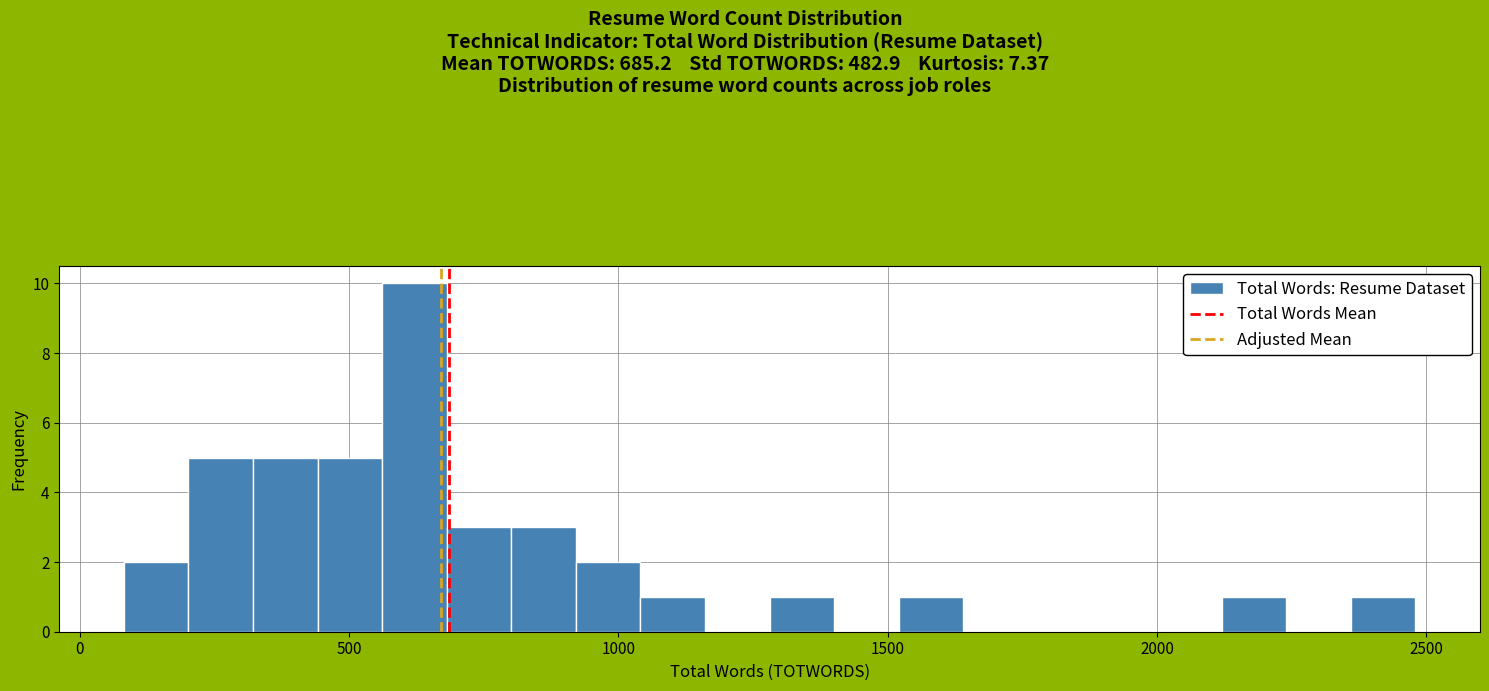

Read against the x-axis, roughly where is the centre of the tallest bar?

600